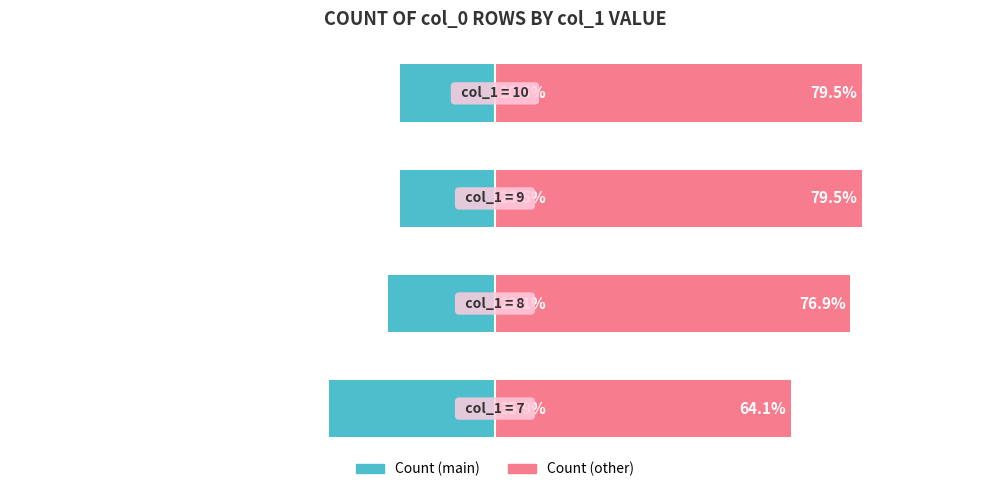

Rank the series at 3 from lowest to highest value.

Count (main), Count (other)